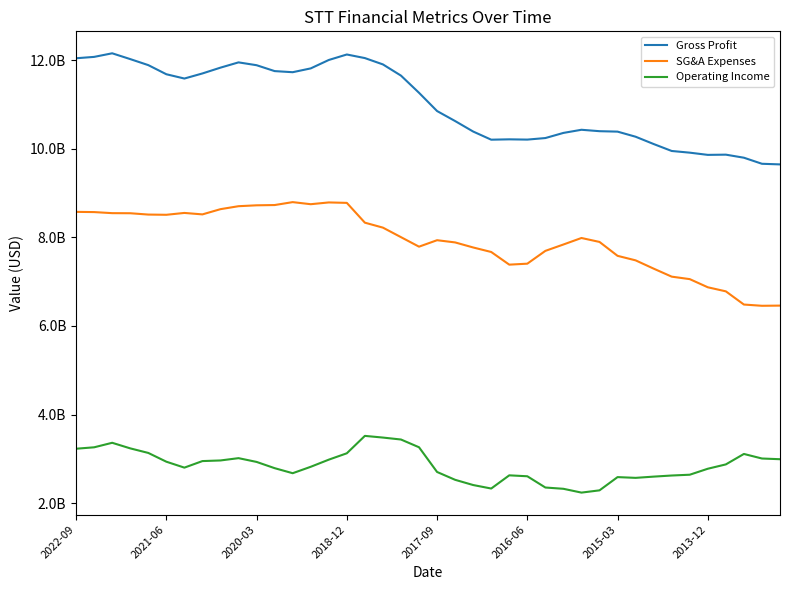

Where is Gross Profit nearest to the value 10903500000?

2017-09